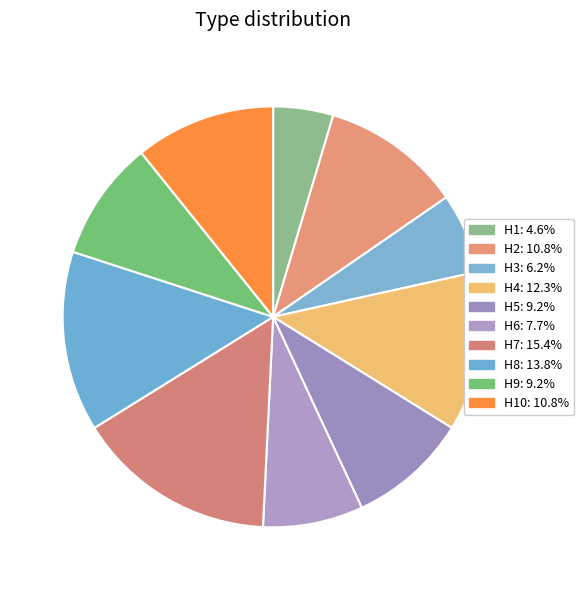

How many slices are in this pie chart?

10